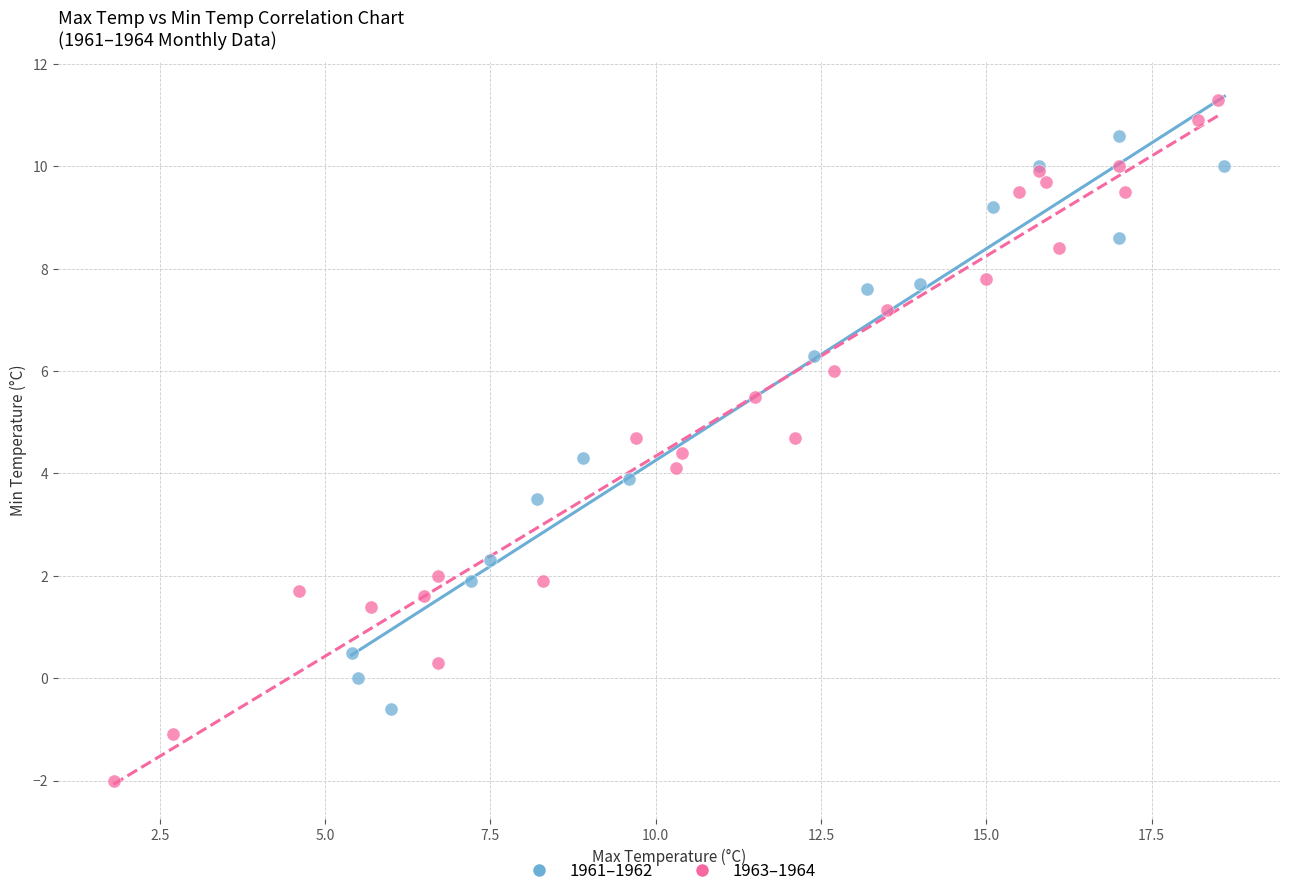

Which series contains the highest Y value?

1963–1964